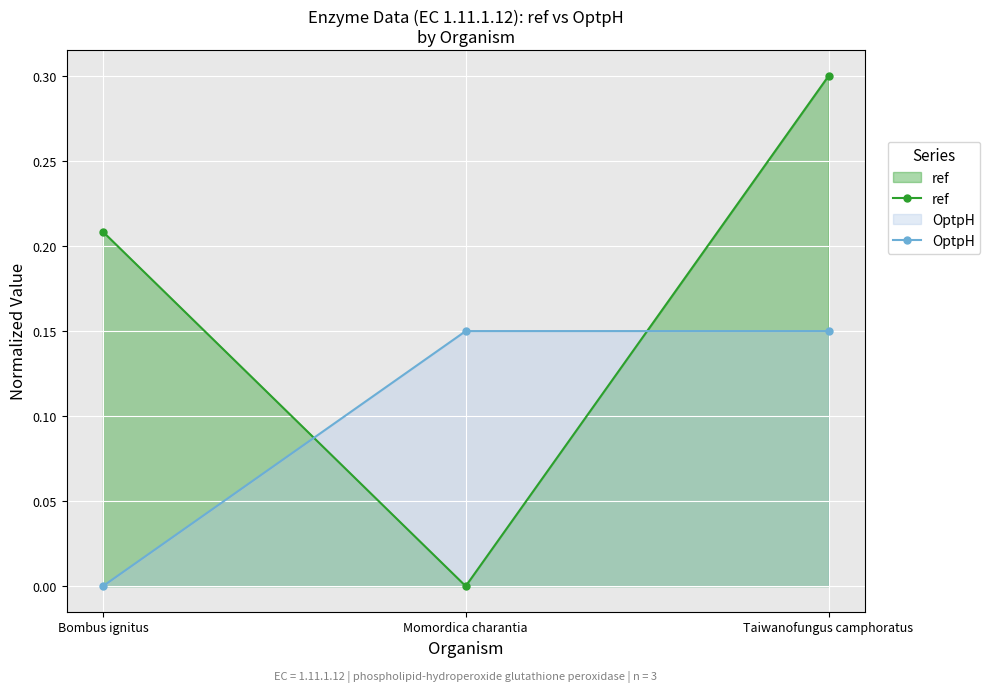

What is the total value across all series at Bombus ignitus?

0.2